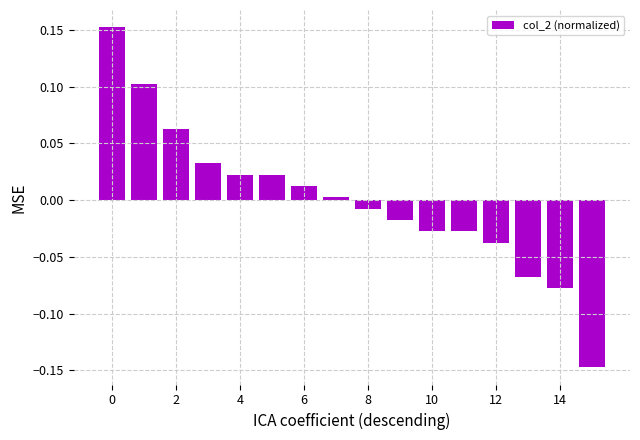

What is the difference between the maximum and minimum values?

0.3